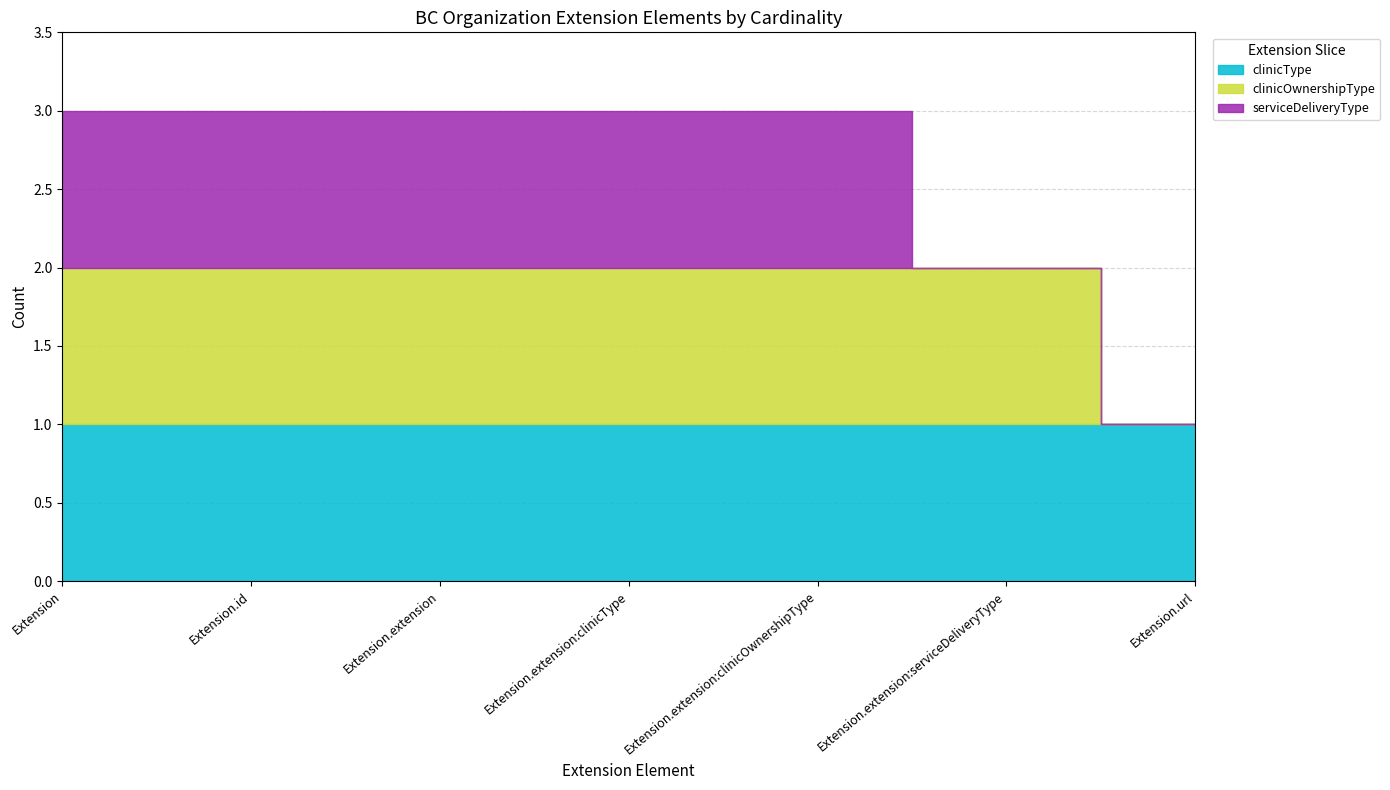

What are all the series names shown in the legend?

clinicType, clinicOwnershipType, serviceDeliveryType